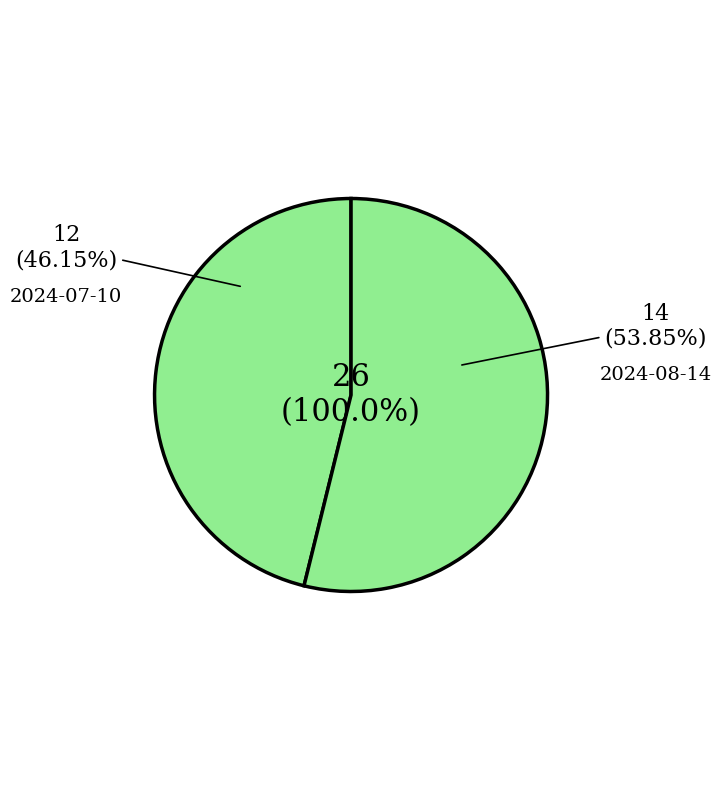

Is there a majority slice in this chart?

Yes